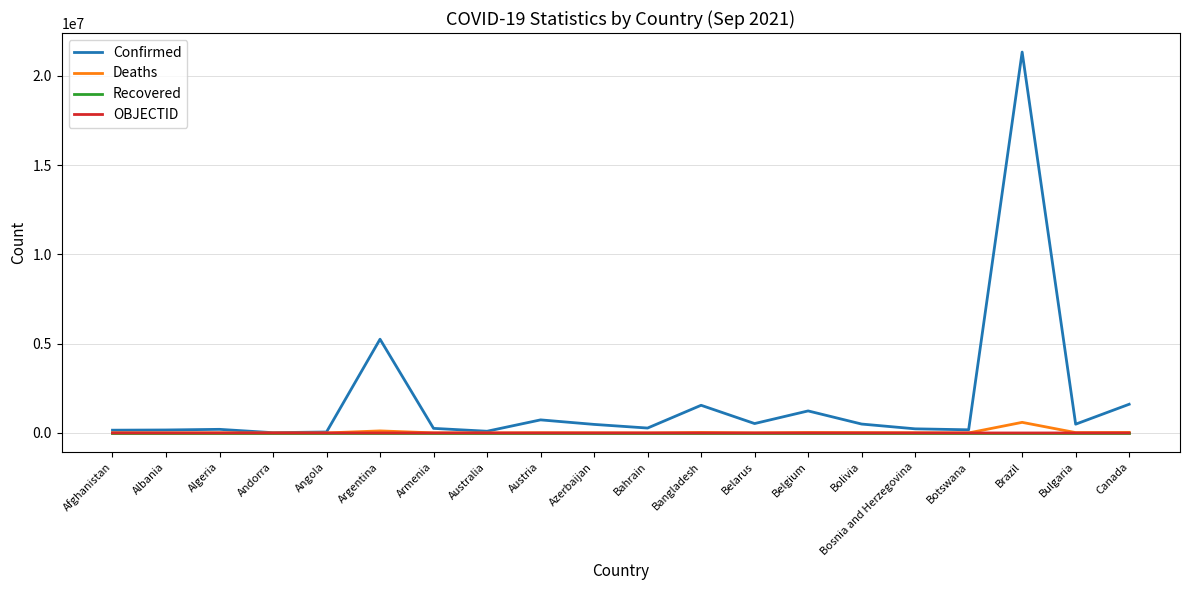

Which series has the widest spread of values?

Confirmed